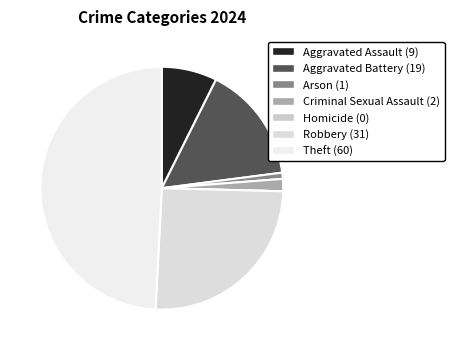

Is there any slice that represents more than half of the pie?

No